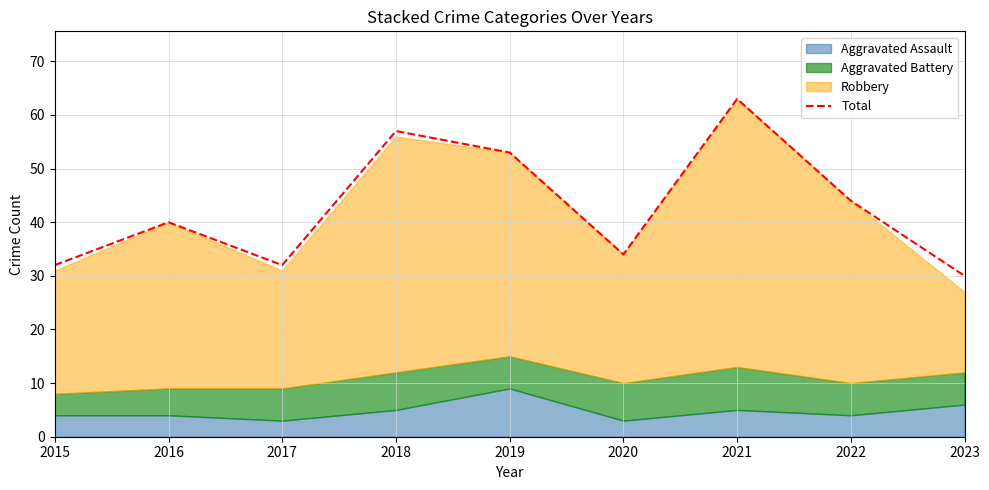

At which label is the value closest to 46?

2022